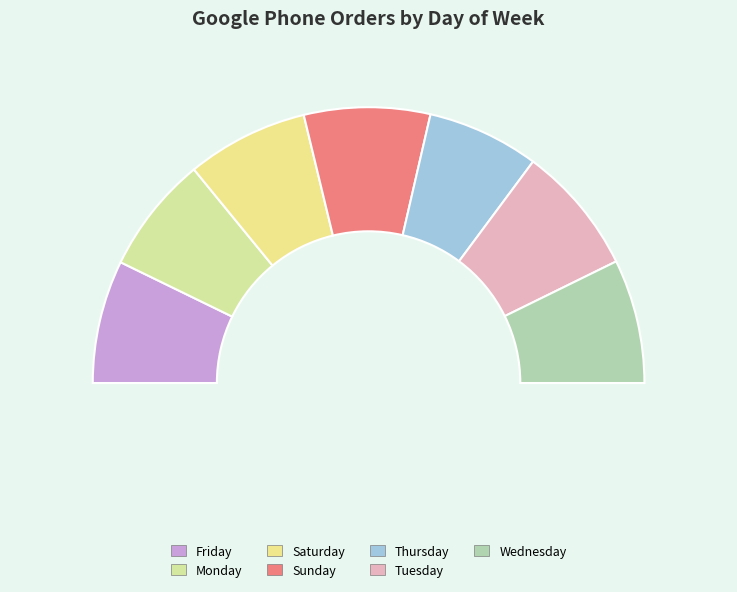

Which category has the smallest portion of the pie?

Thursday